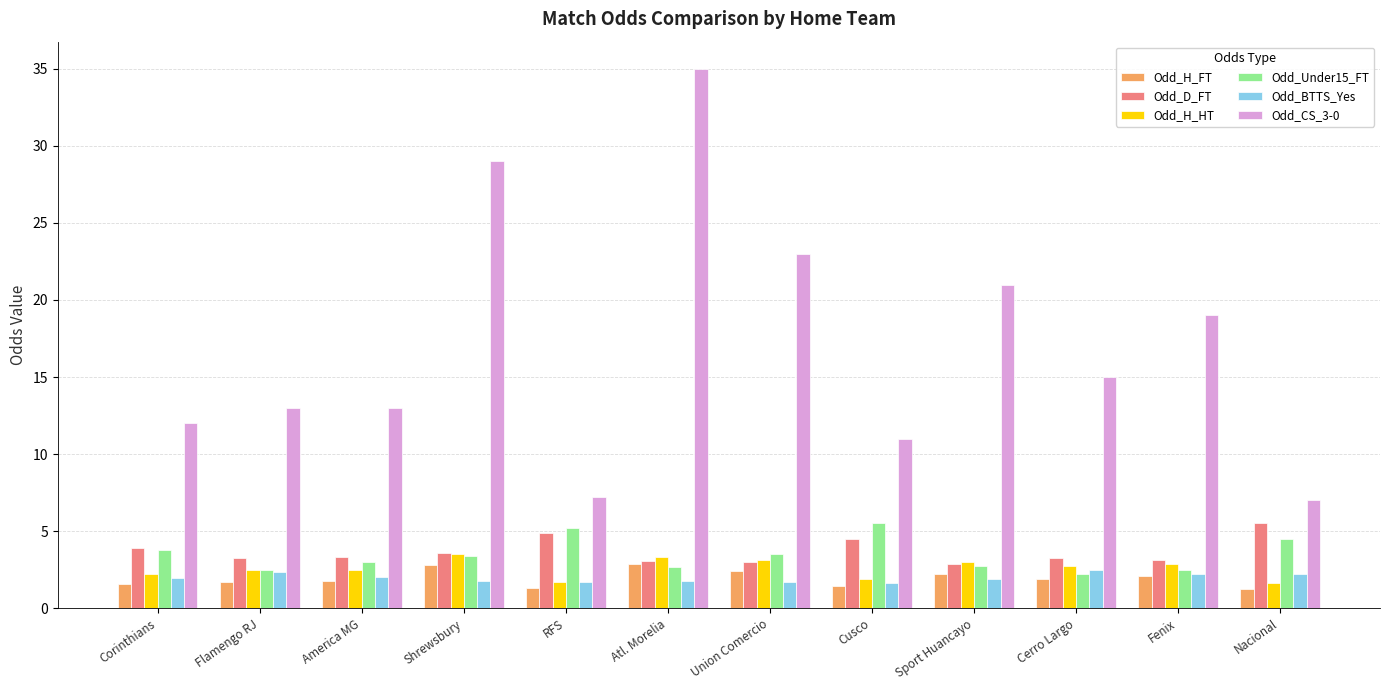

What is the maximum value for Odd_CS_3-0?

35.0